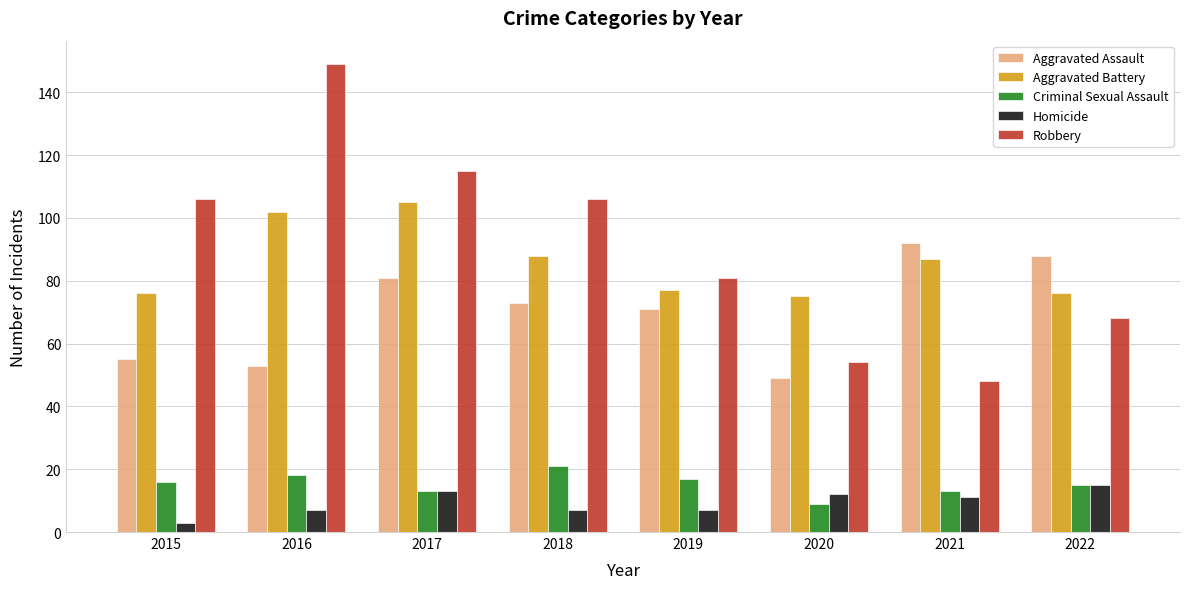

What is the difference between the second highest and second lowest values in the Aggravated Battery series?

26